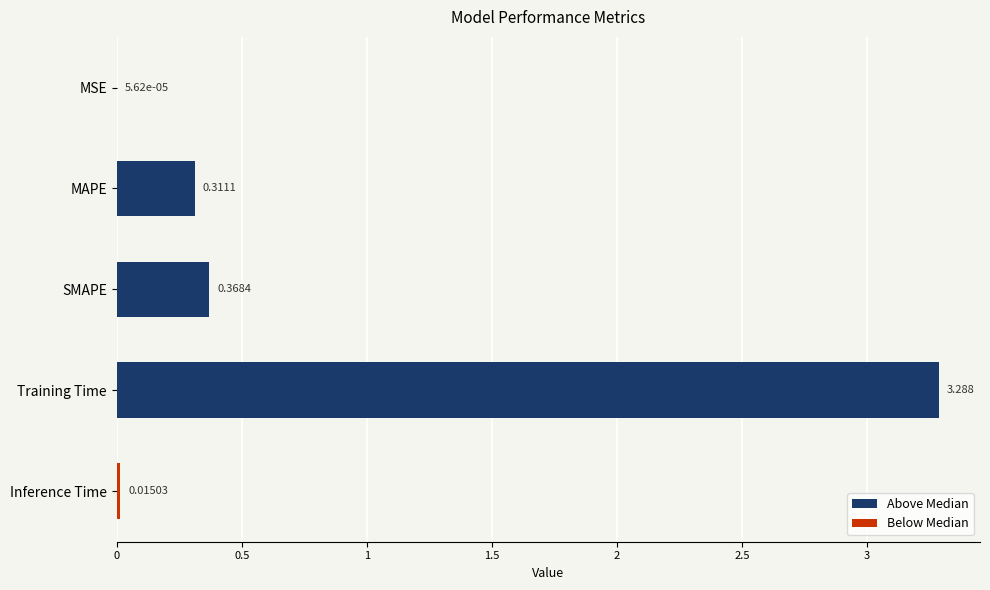

At which category does the chart reach its peak across all series?

Training Time